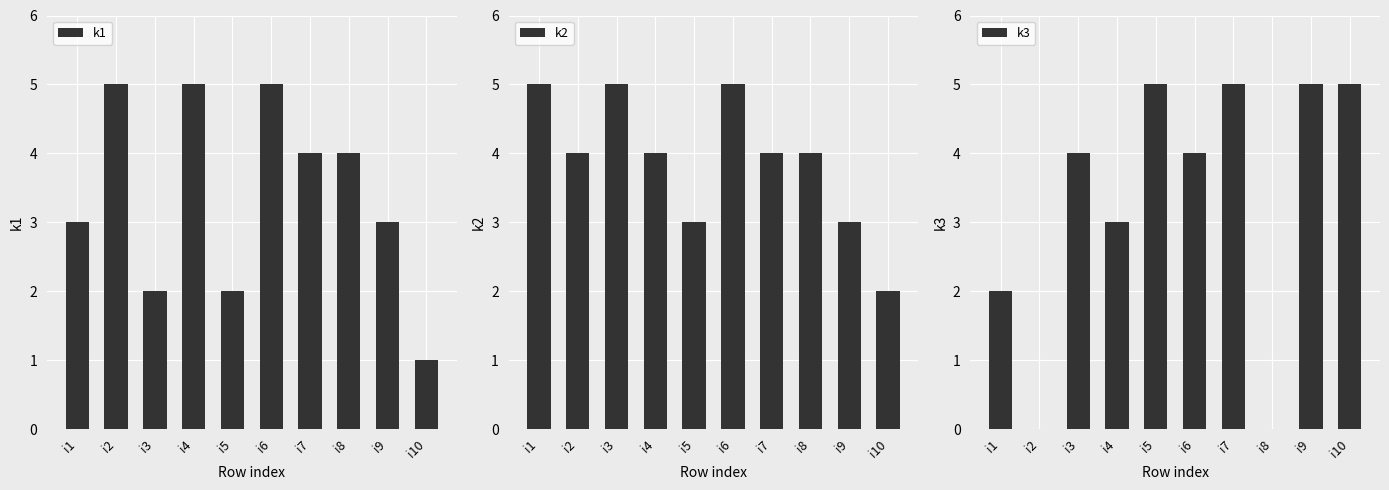

At which category is the sum across all series the highest?

i6